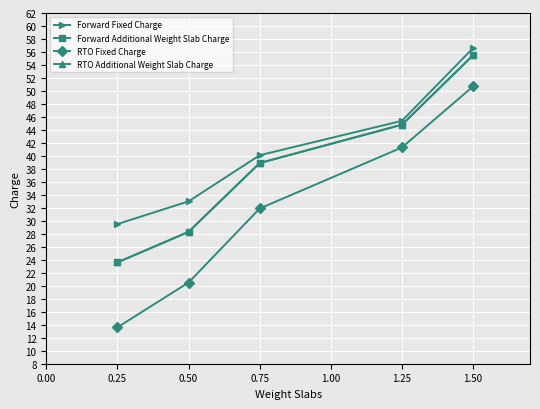

Does the chart have visible grid lines?

Yes